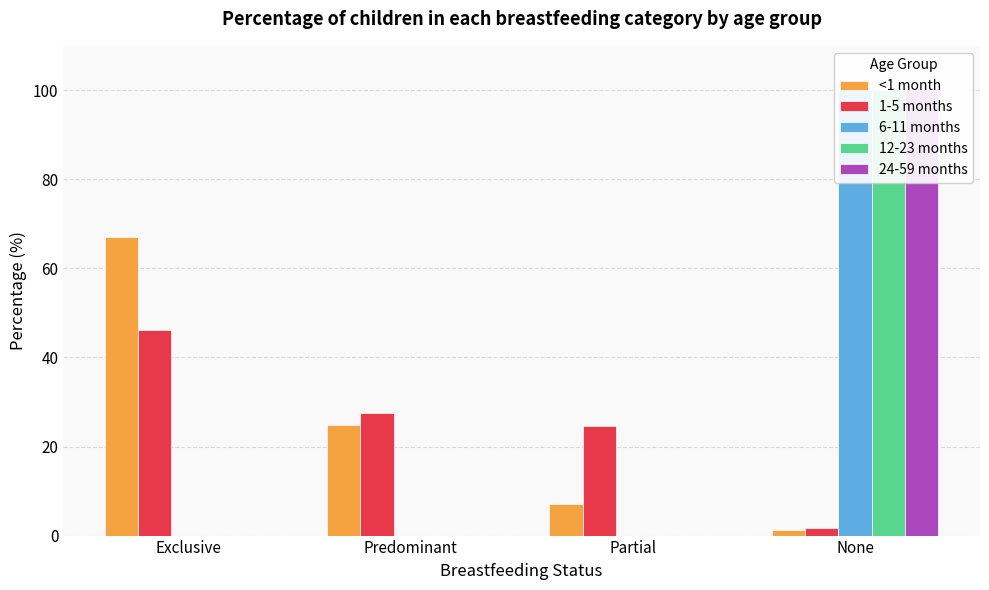

What is the sum of all 24-59 months values?

100.0